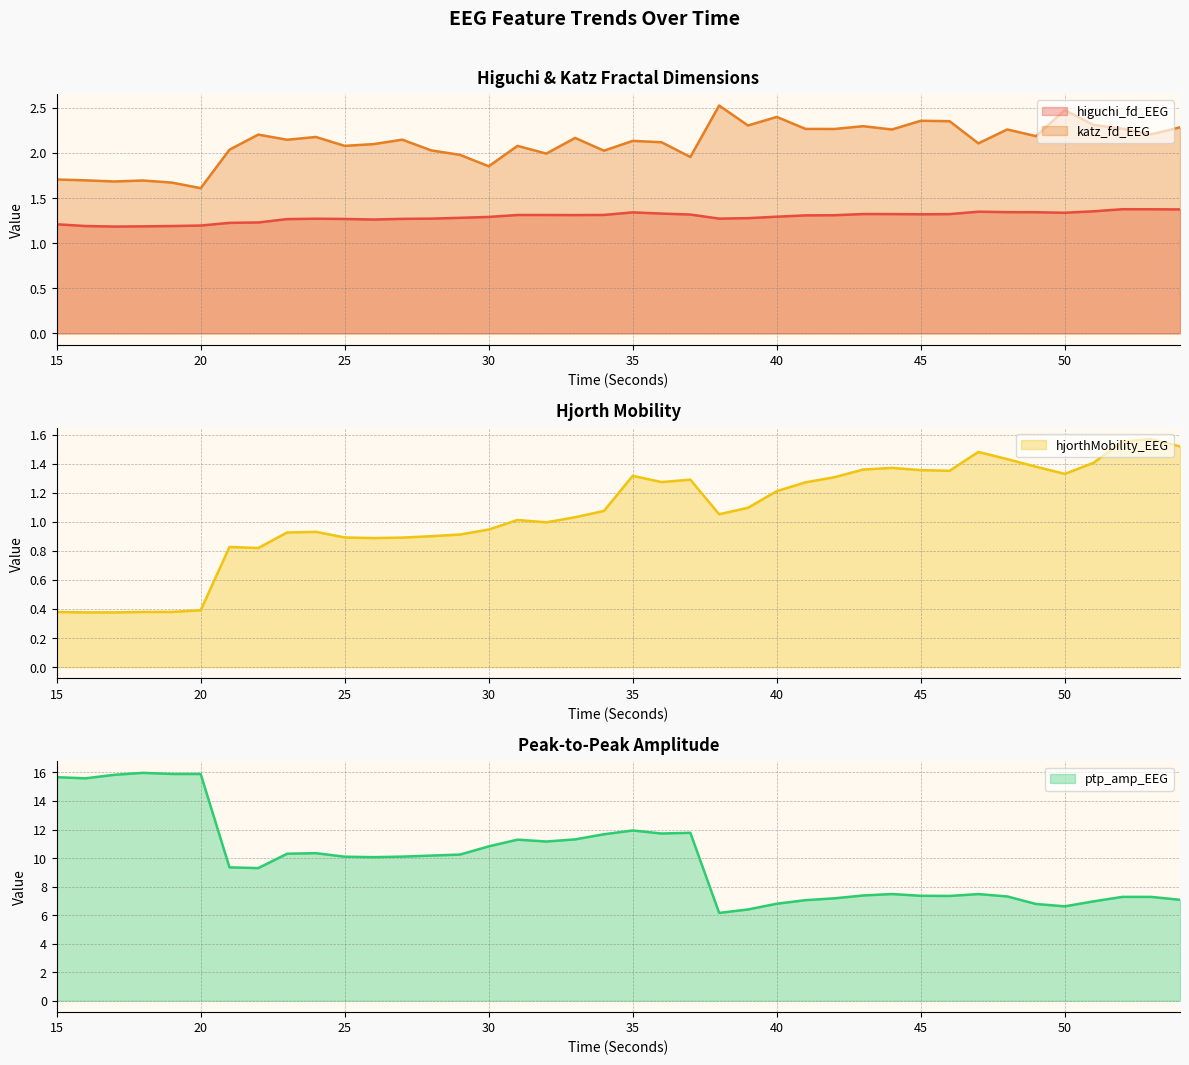

What is the value of the katz_fd_EEG point at the 5th from the left?

1.7